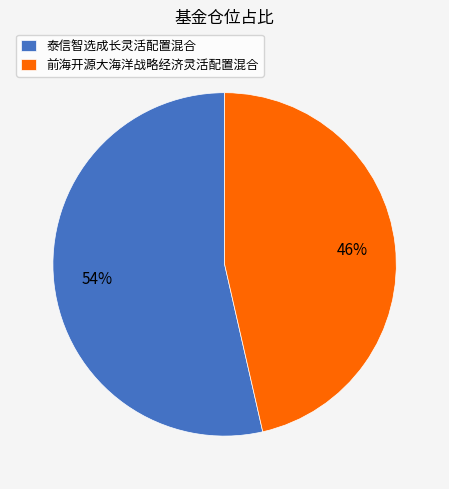

Is it true that 前海开源大海洋战略经济灵活配置混合 is 46% of the pie?

True